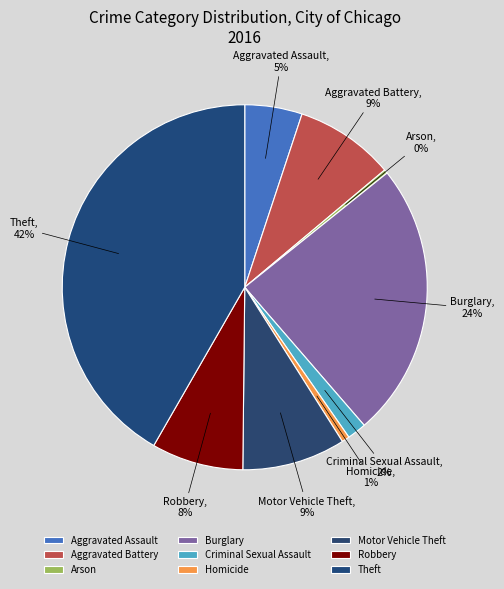

Which has a higher value, Burglary or Aggravated Battery?

Burglary